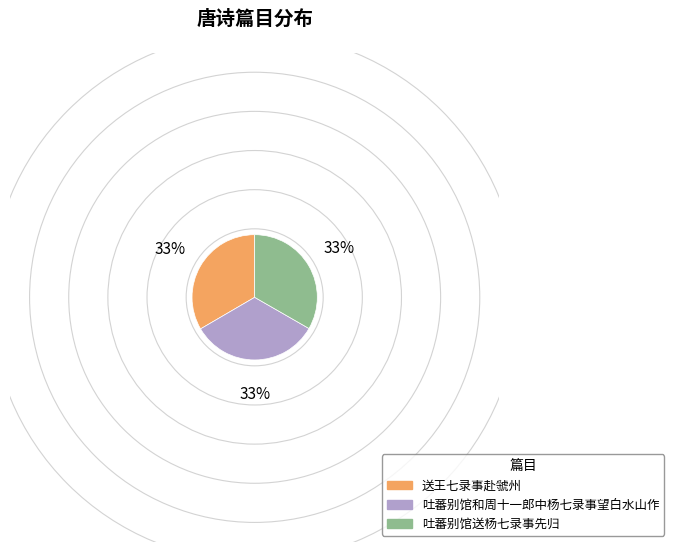

Is there a majority slice in this chart?

No